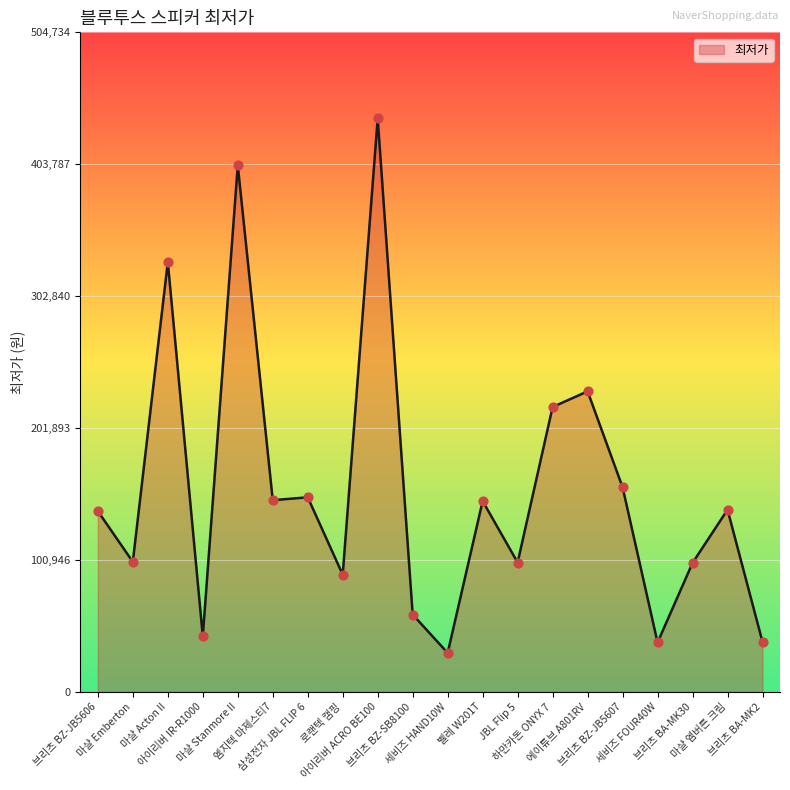

Which has a higher value, JBL Flip 5 or 아이리버 ACRO BE100?

아이리버 ACRO BE100